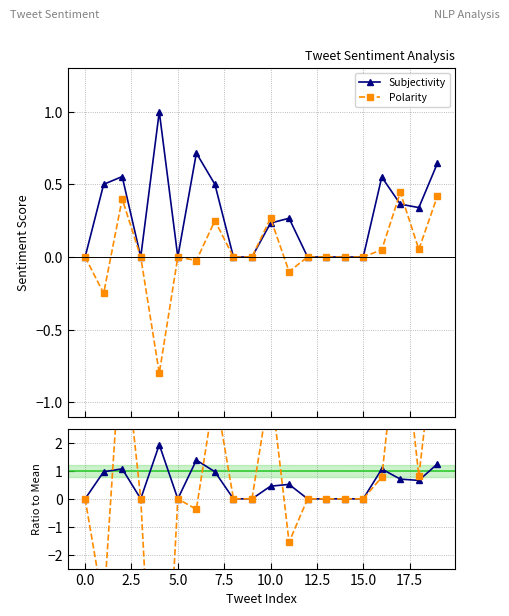

True or false: Subjectivity has more than 0 points higher than both neighbors.

True